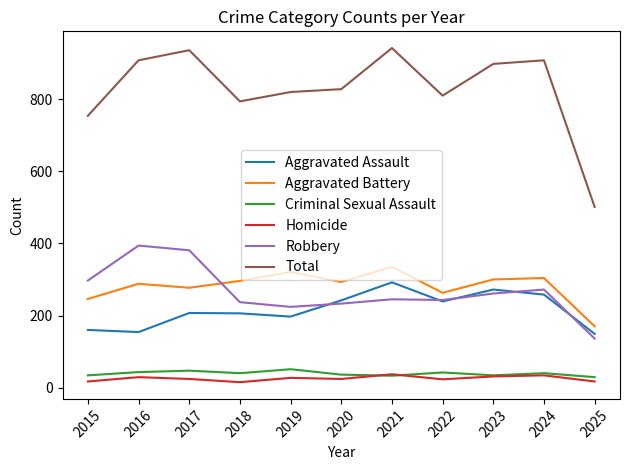

True or false: Total and Criminal Sexual Assault intersect in this chart.

False